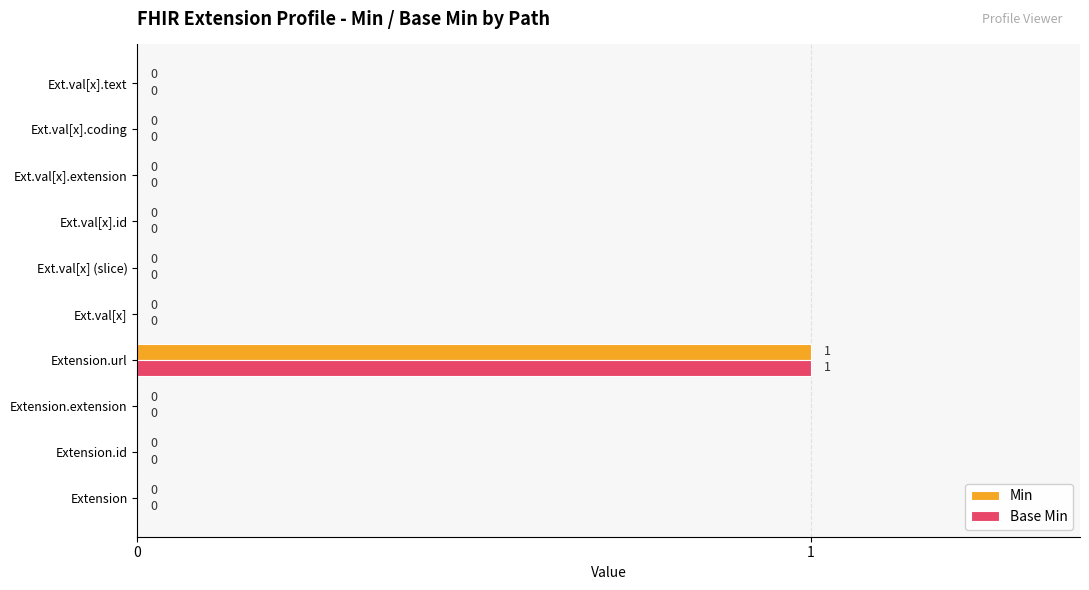

Which category has the highest value across all series?

Extension.url